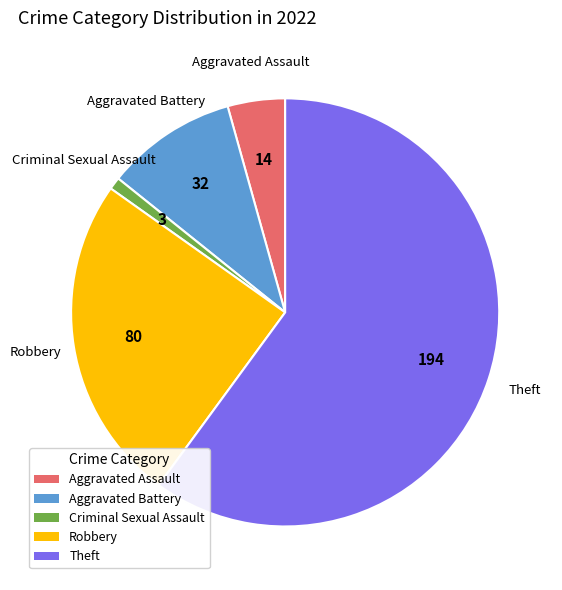

Do Robbery and Aggravated Assault together represent more than half of the pie?

No